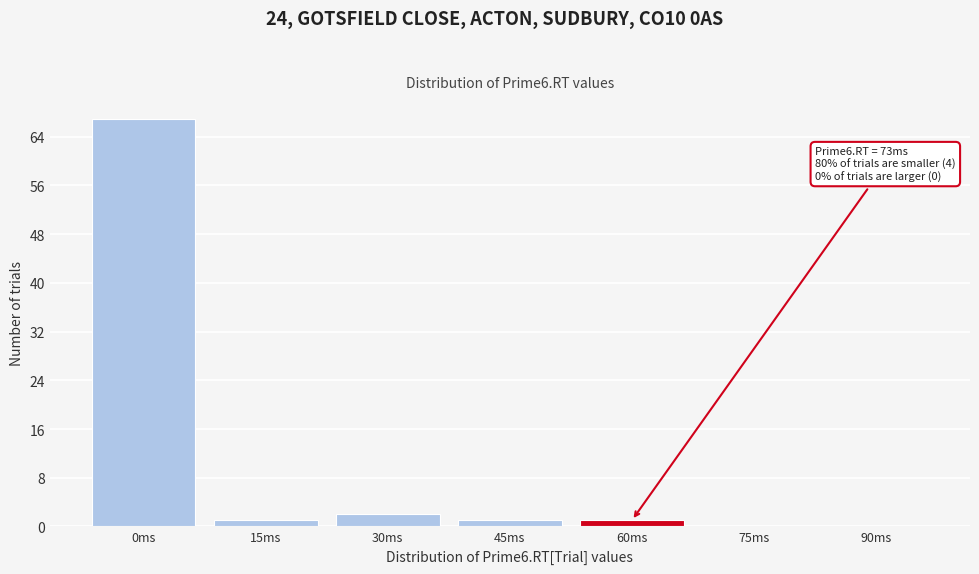

Reading right to left, what are all the values shown in this chart?

90ms=0	75ms=0	60ms=1	45ms=1	30ms=2	15ms=1	0ms=67